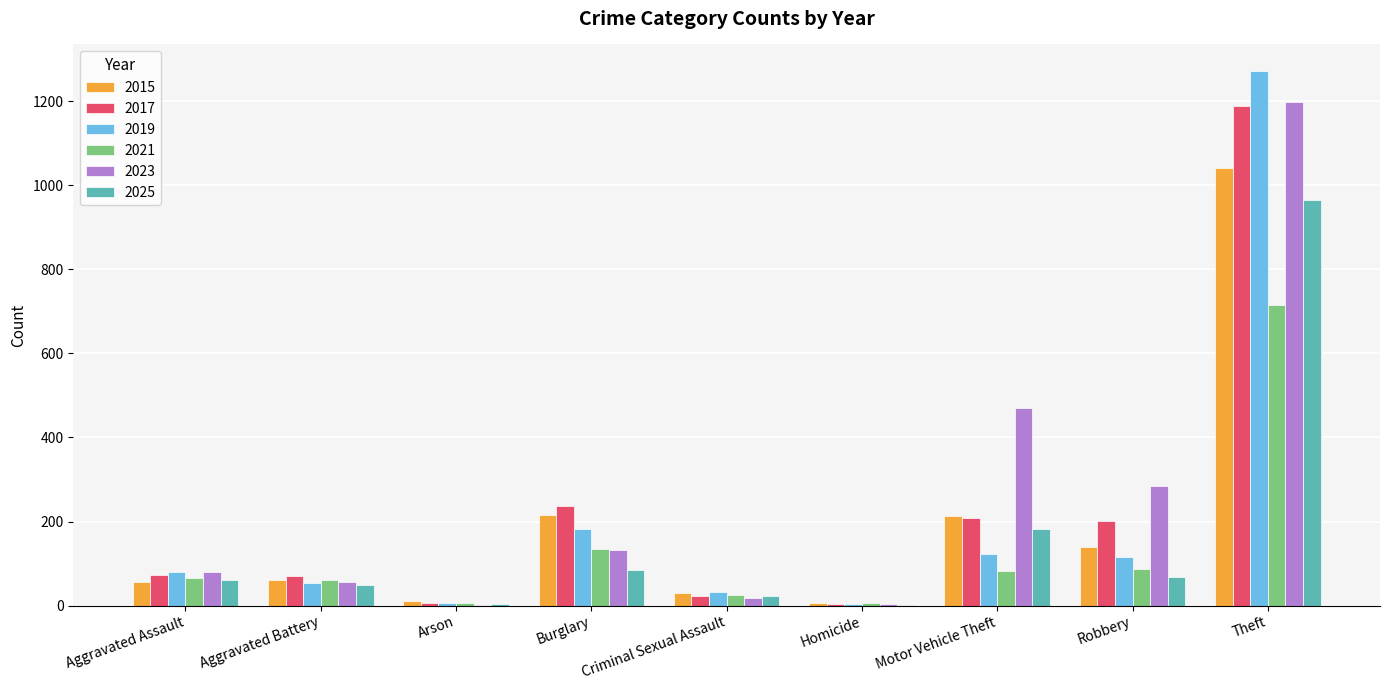

What is the greatest value displayed?

1272